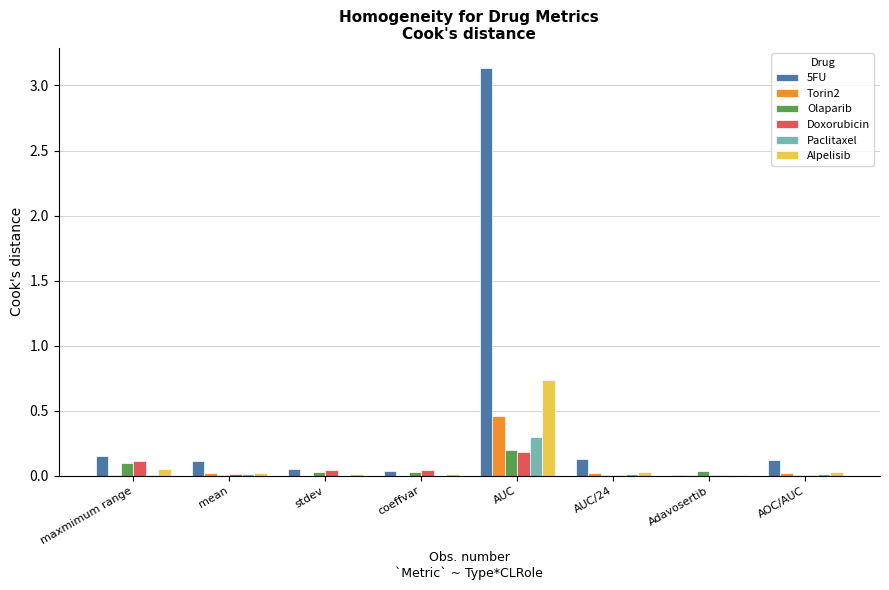

At which category does the chart reach its peak across all series?

AUC